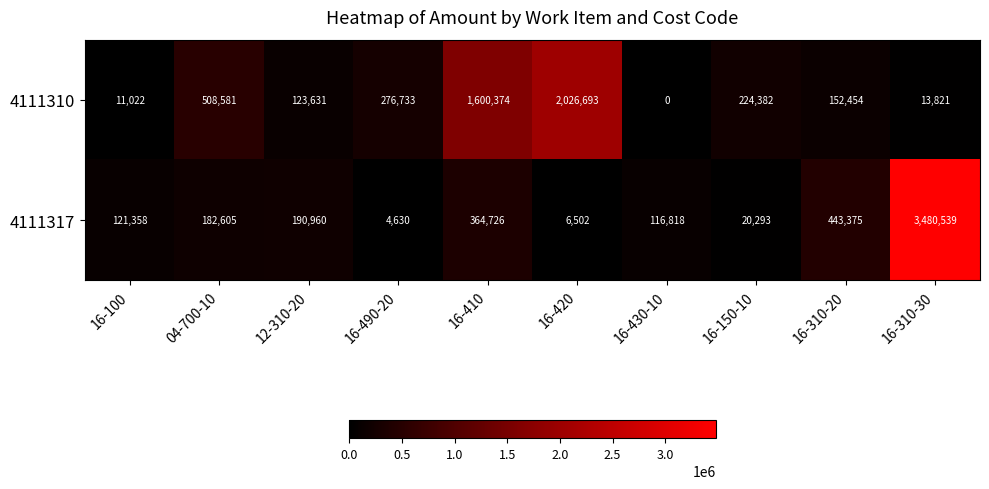

Reading right to left, list all the values displayed in this chart.

4111310: 13821	152454	224382	0	2026693	1600374	276733	123631	508581	11022
4111317: 3480539	443375	20293	116818	6502	364726	4630	190960	182605	121358